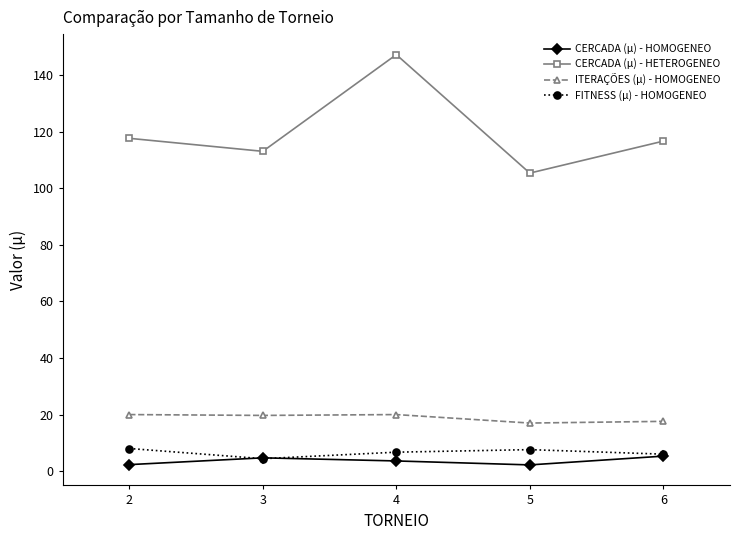

True or false: CERCADA (µ) - HETEROGENEO has a value of 28.1 at 6.

False